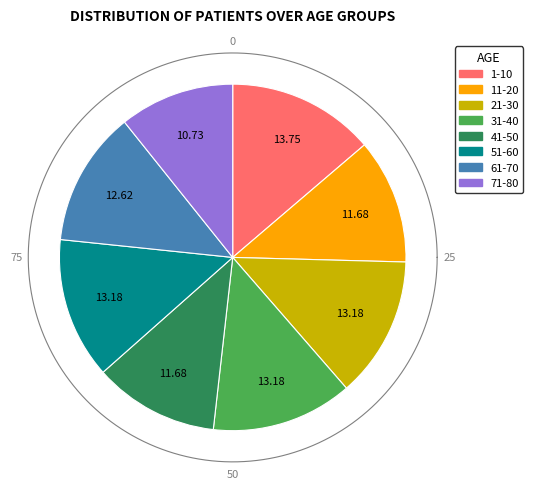

How many segments does this pie chart have?

8